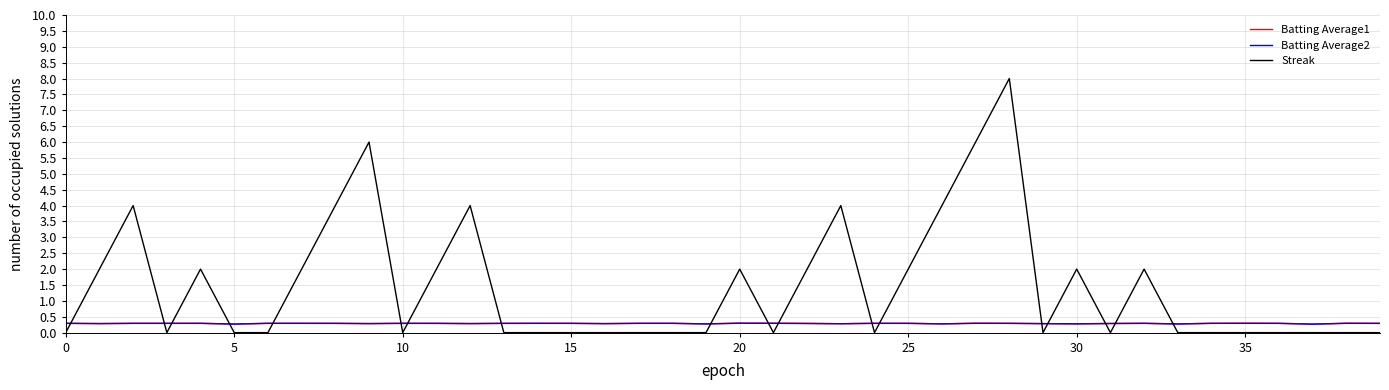

What is the maximum value for Batting Average2?

0.3